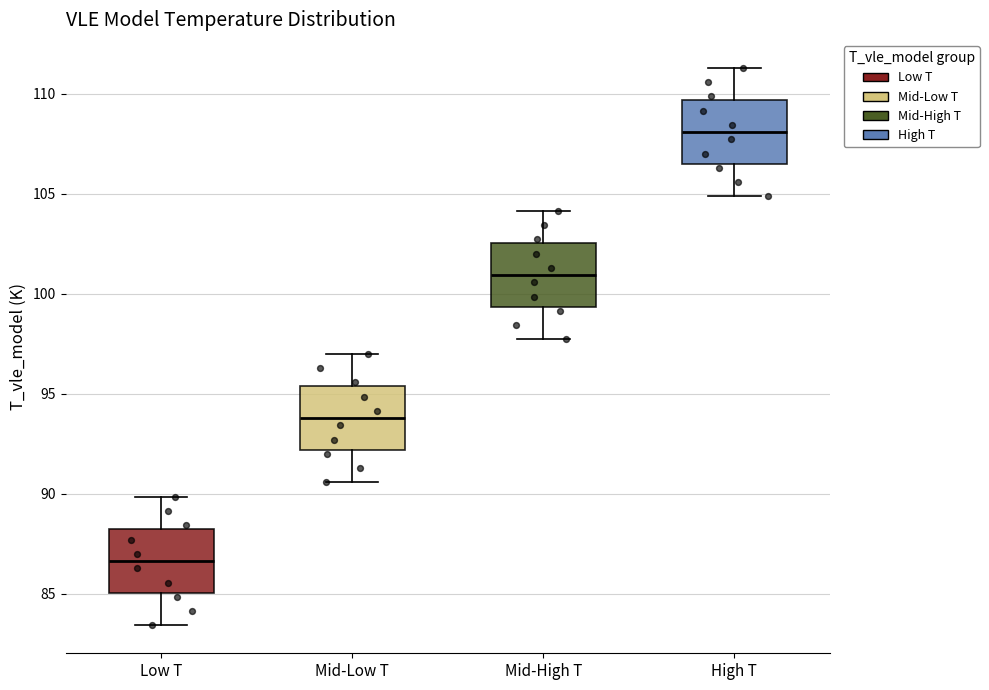

Which box has the highest median line?

High T